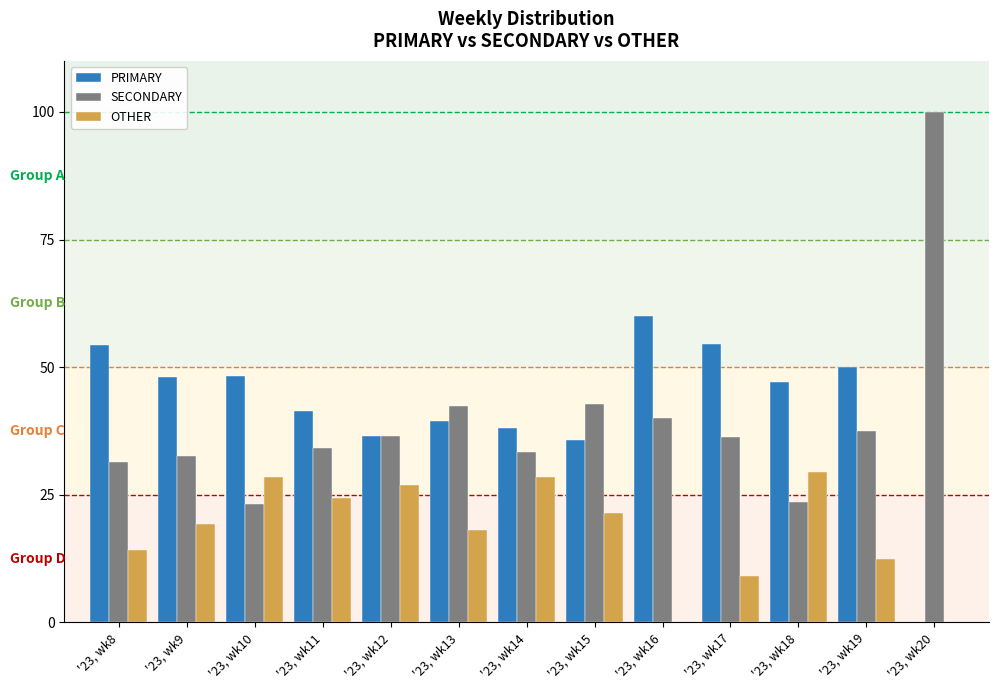

Which category has the highest value across all series?

'23, wk20